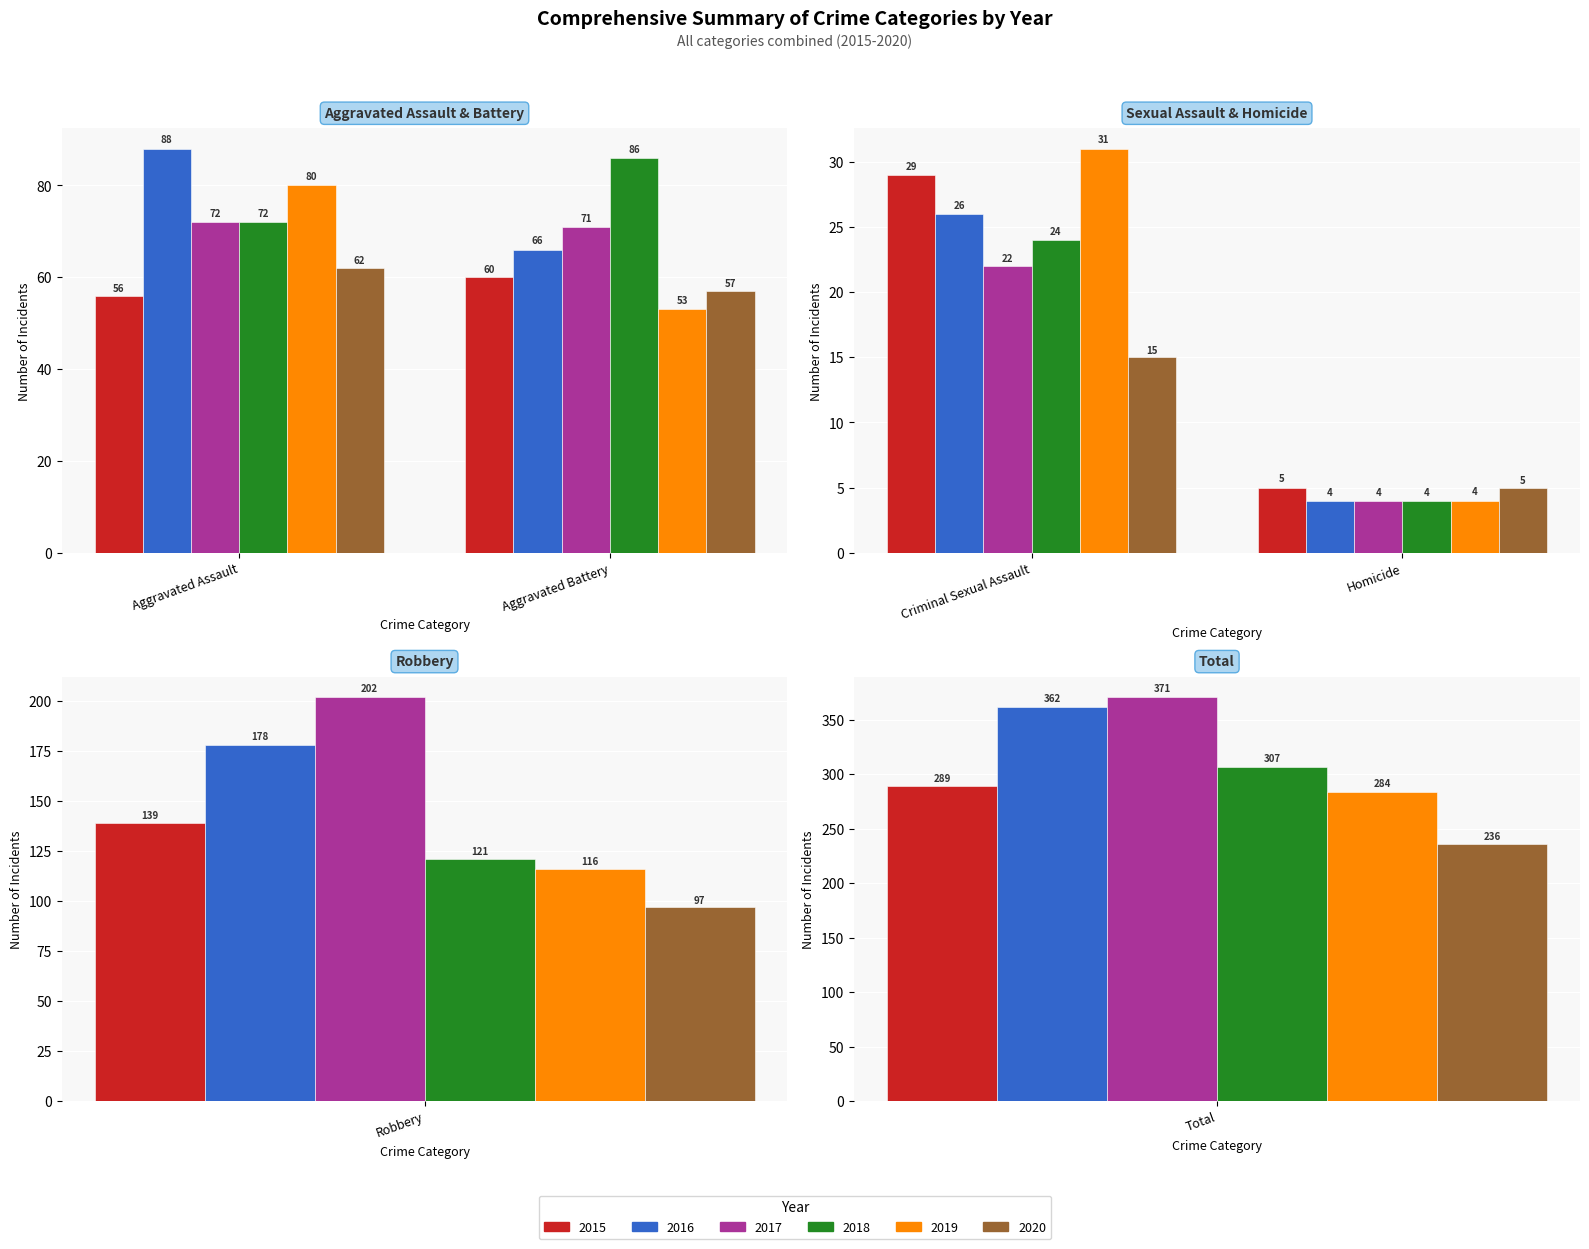

What is the maximum value shown in the chart?

371